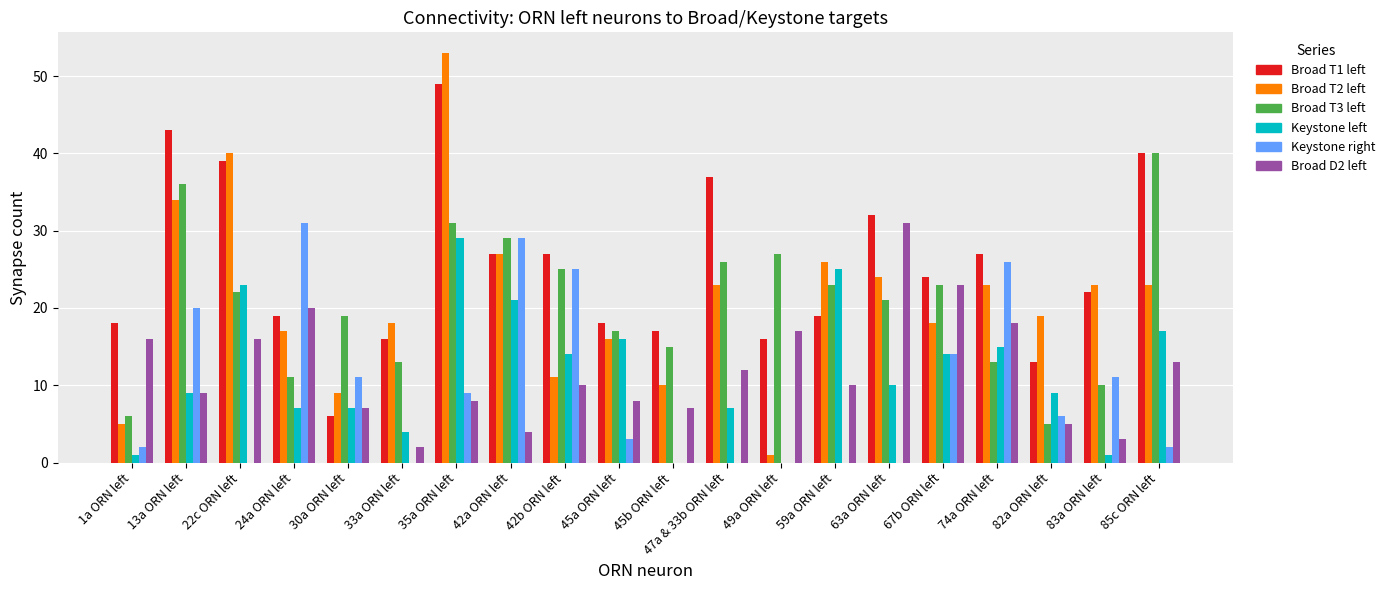

What value does the Broad D2 left series have at 45a ORN left, to the nearest 5?

10